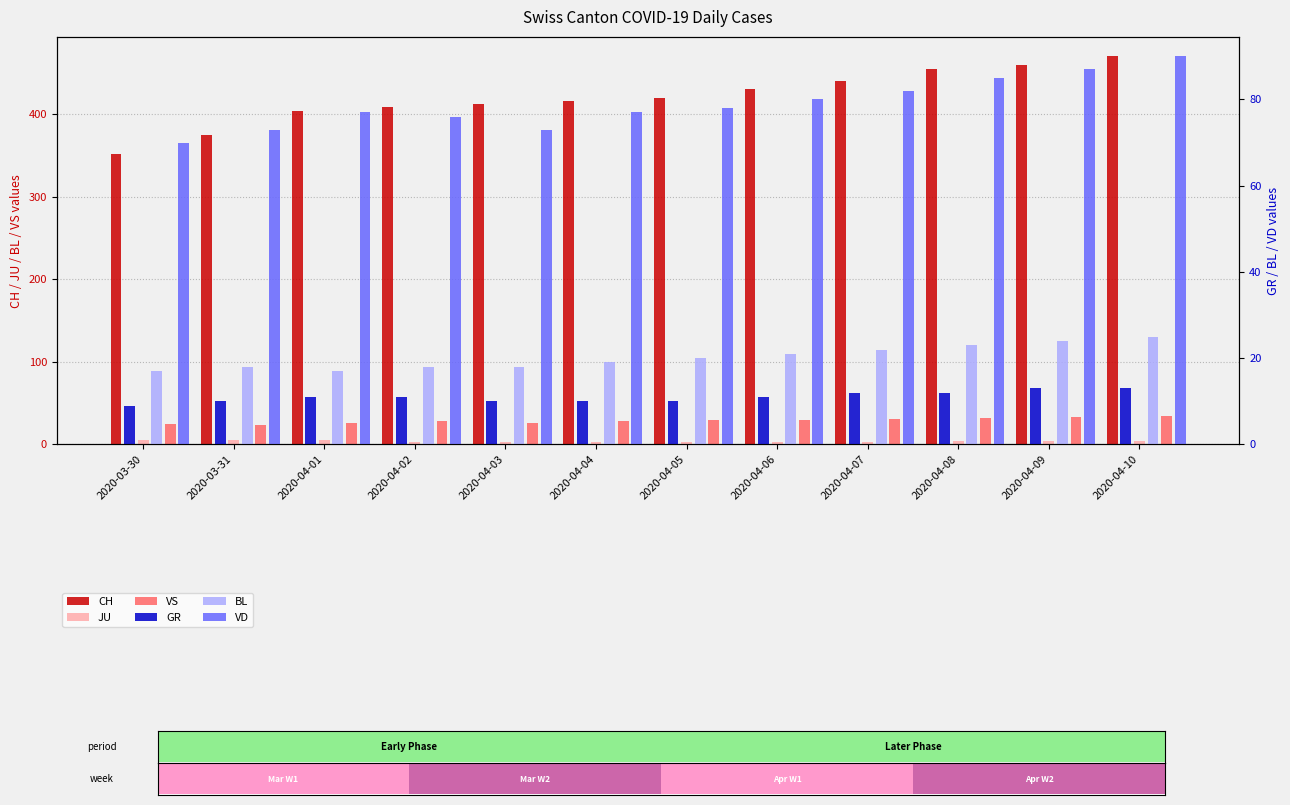

List the series in order of their peak value, highest first.

CH, VD, VS, BL, GR, JU